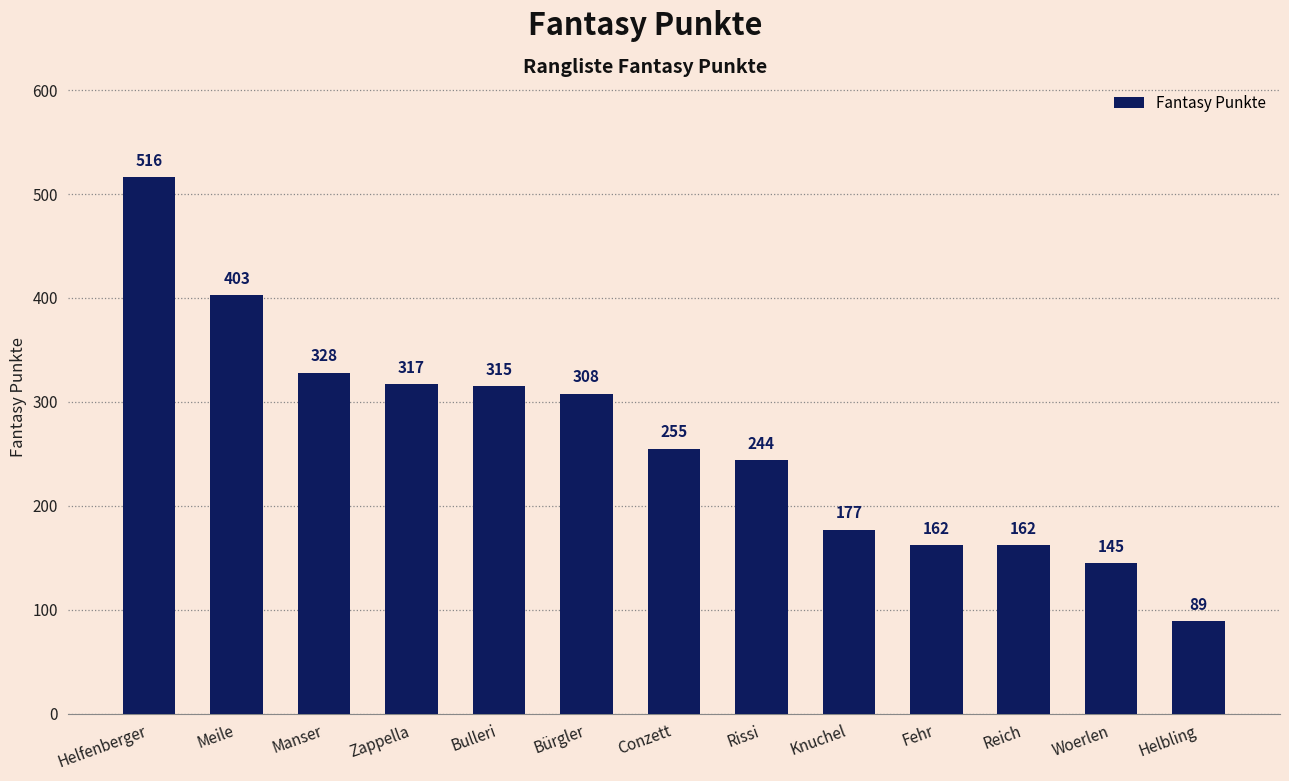

What is the ratio of the value at Bürgler to the value at Knuchel?

1.7